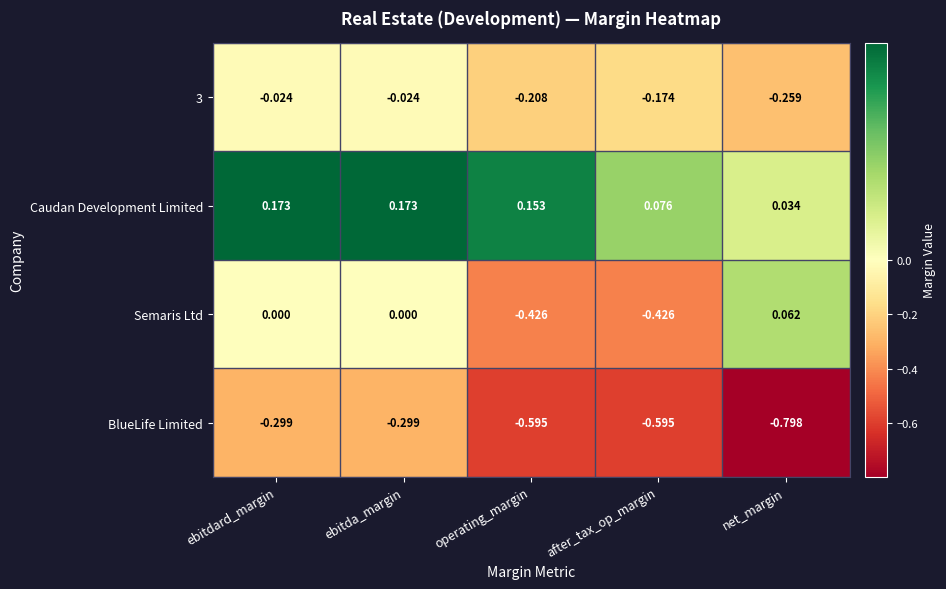

What is the spread (max minus min) of values at after_tax_op_margin?

0.7